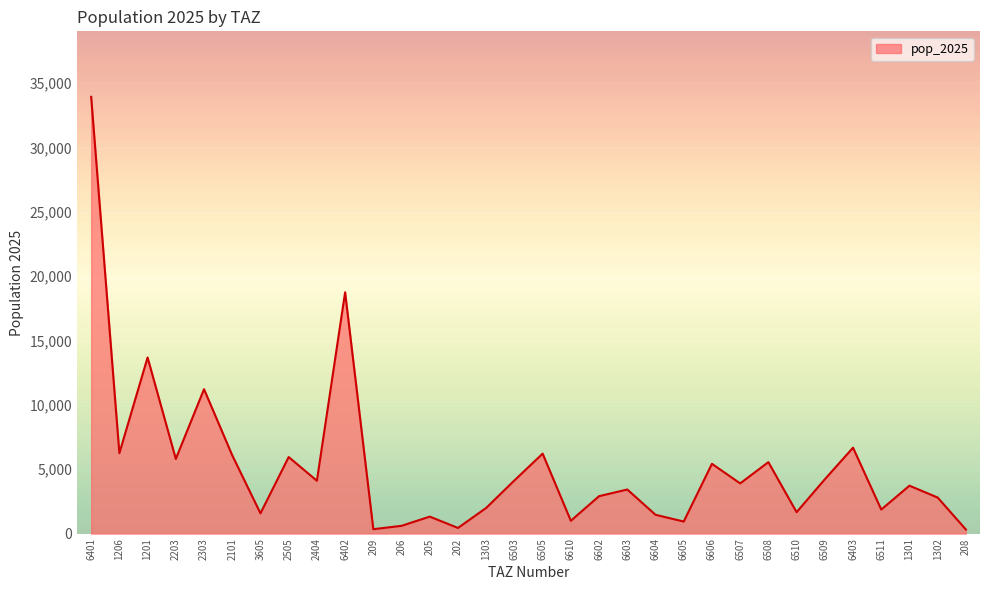

At which category does the chart reach its peak across all series?

6401